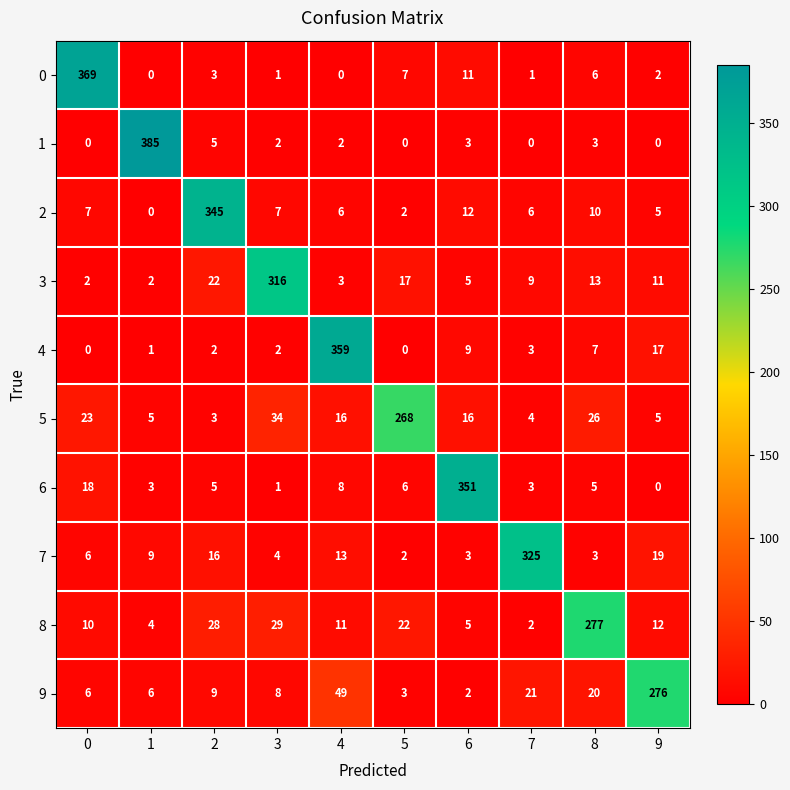

The 9 series shows 49 at 4. True or false?

True